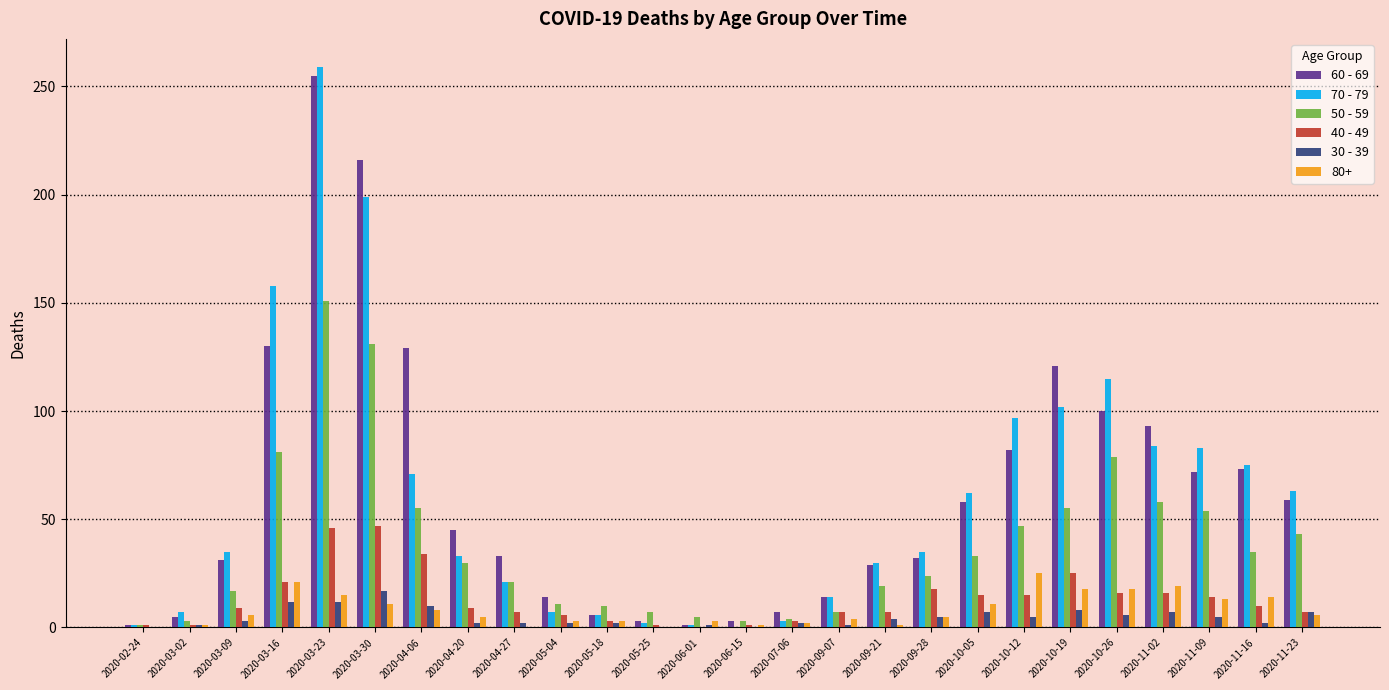

What is the sum of all 50 - 59 values?

984